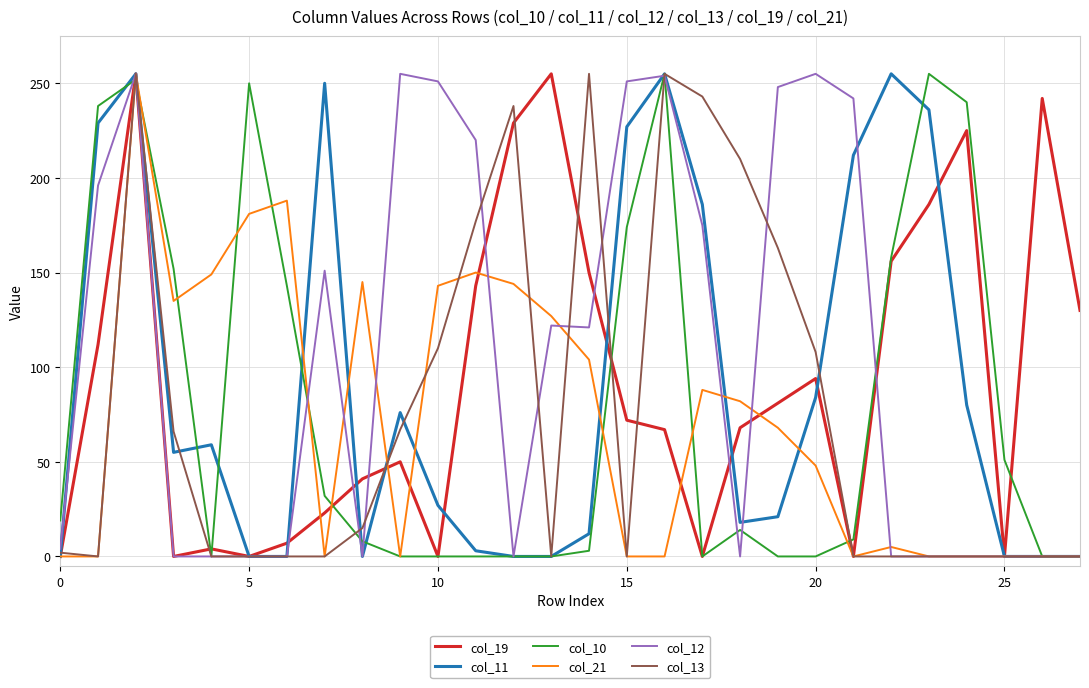

Which series has the largest total across all categories?

col_12